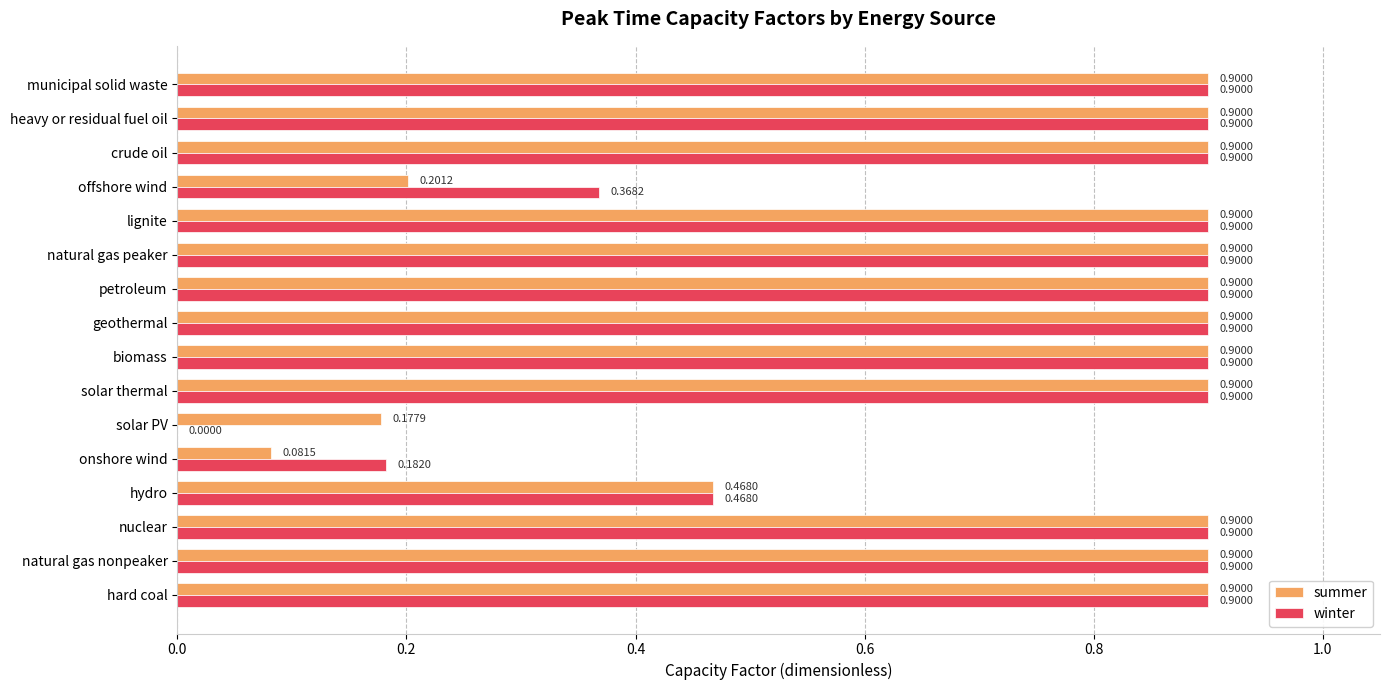

Which series has the largest total across all categories?

winter